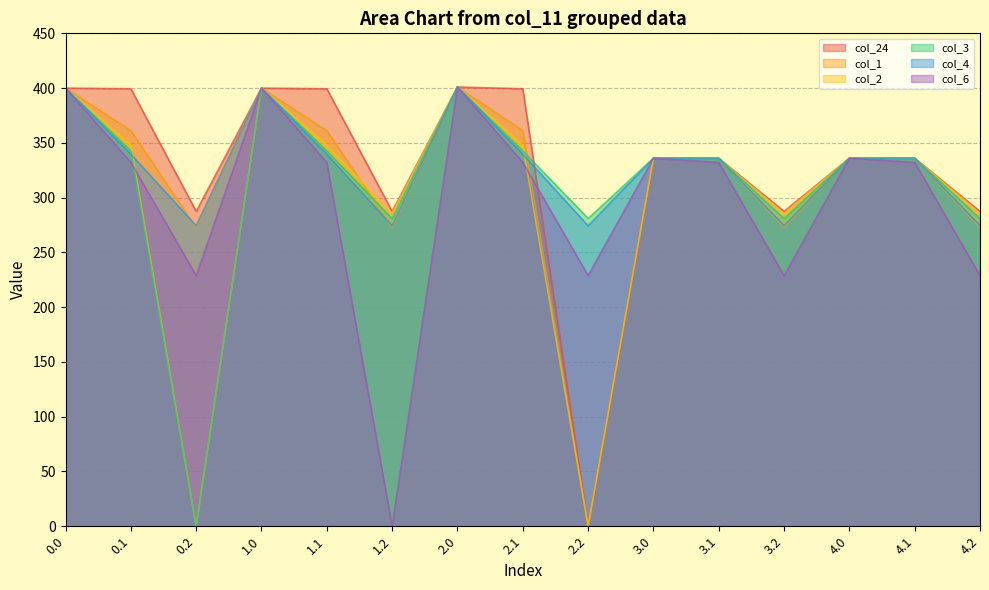

What is the maximum value shown in the chart?

401.0